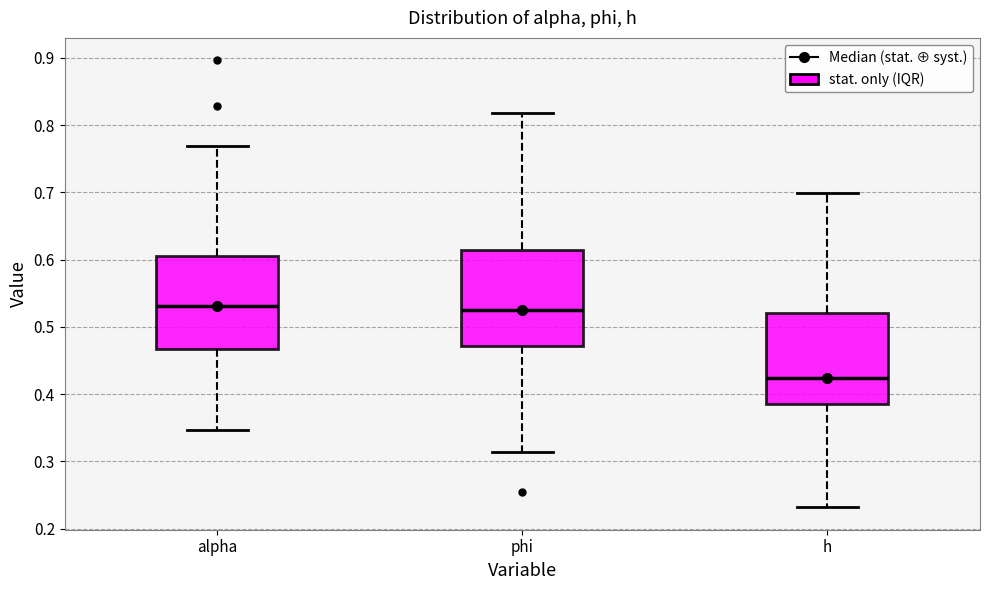

Reading left to right, read every box against the y-axis: the position of its median line, the range the box covers, and the ends of its whiskers. The values are not printed on the chart, so give them approximately, as read against the axis.

alpha: median 0.53, box 0.47 to 0.60, whiskers 0.35 to 0.77
phi: median 0.52, box 0.47 to 0.61, whiskers 0.31 to 0.82
h: median 0.42, box 0.39 to 0.52, whiskers 0.23 to 0.70